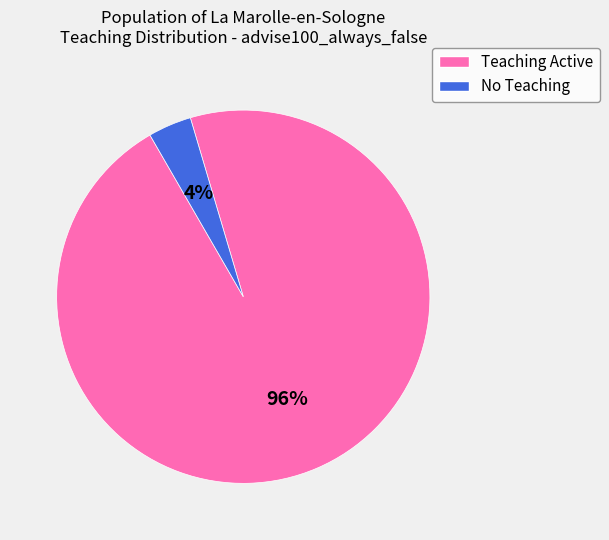

How many slices are in this pie chart?

2